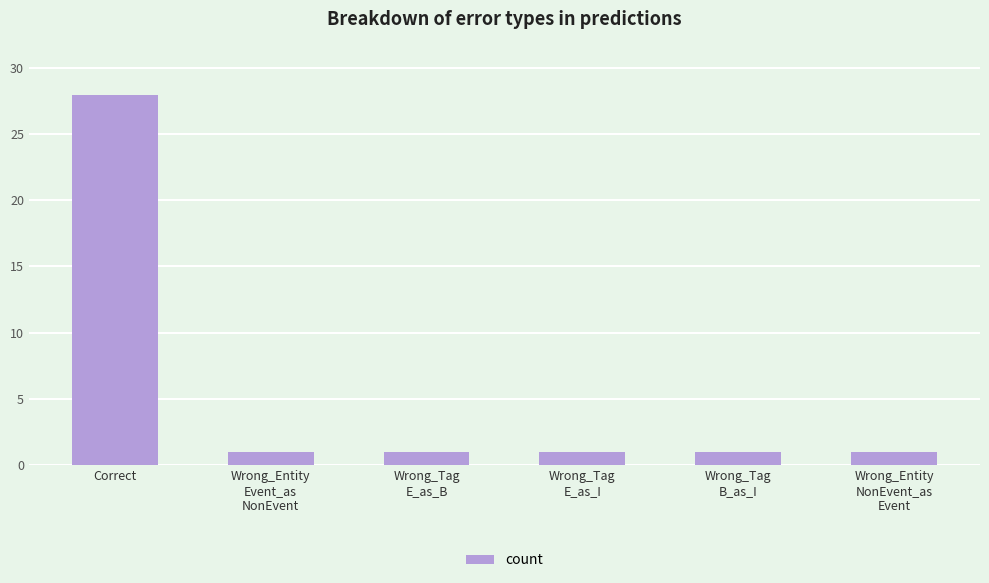

What is the smallest value displayed?

1